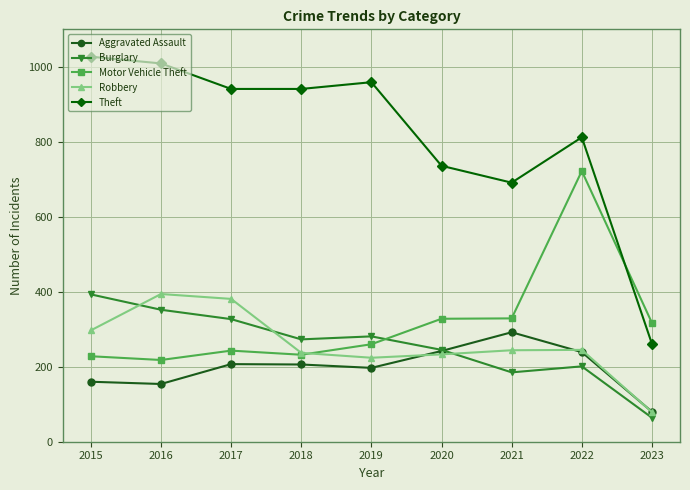

Where is the first local maximum for Theft?

2019